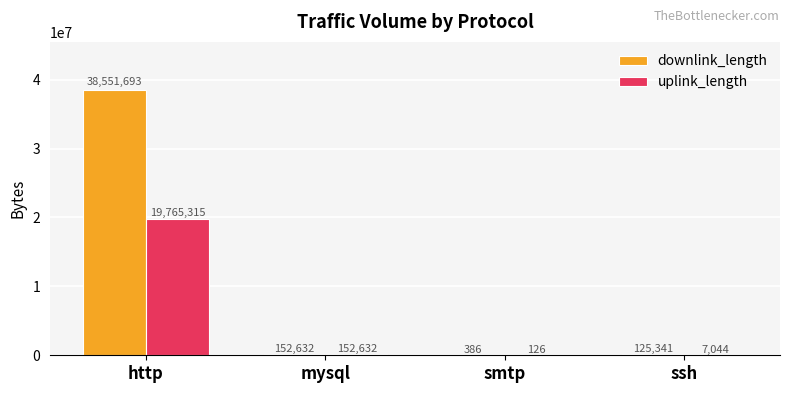

Between smtp and ssh, which series saw the biggest shift?

downlink_length